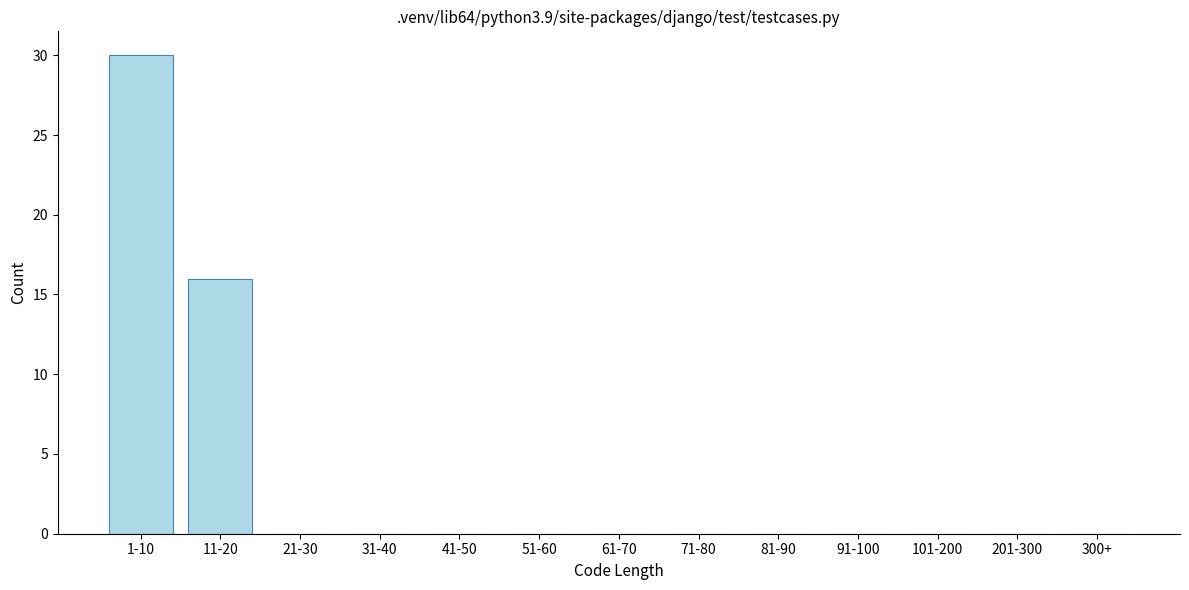

Reading right to left, list all the values displayed in this chart.

300+=0	201-300=0	101-200=0	91-100=0	81-90=0	71-80=0	61-70=0	51-60=0	41-50=0	31-40=0	21-30=0	11-20=16	1-10=30